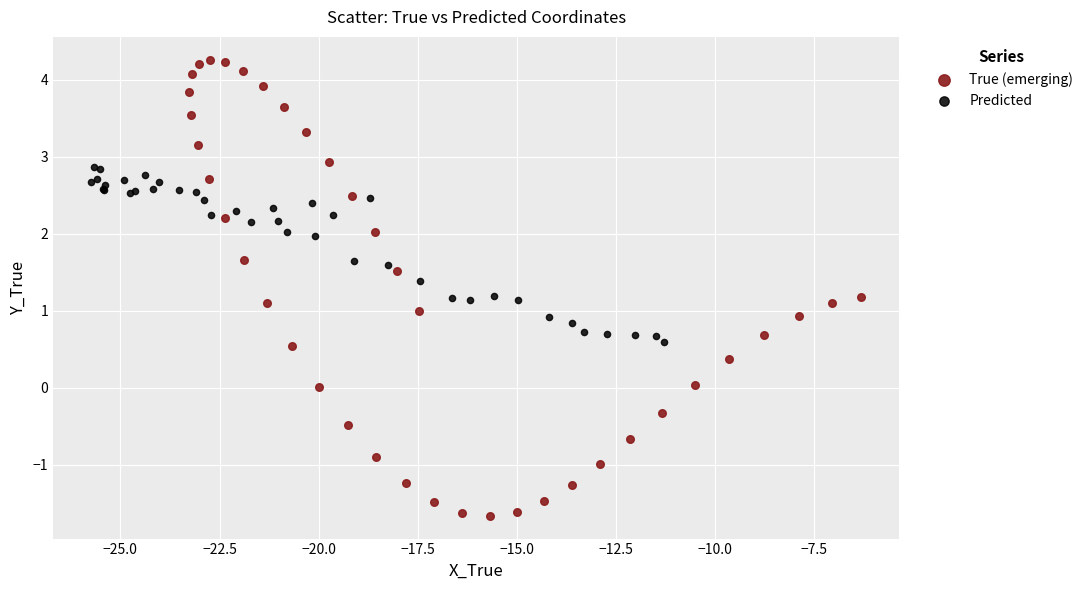

Which series has the largest Y range (max minus min)?

True (emerging)